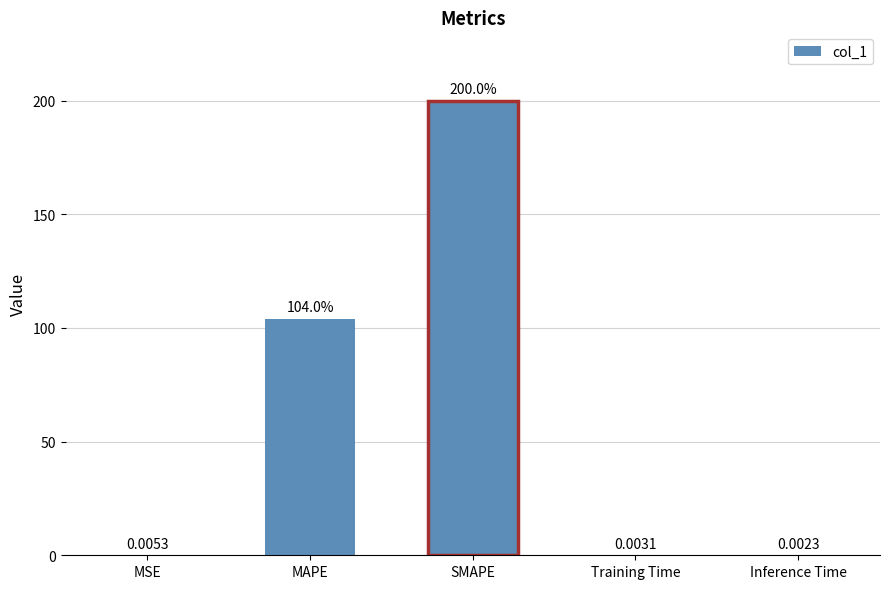

The chart shows a value of 68.7 at SMAPE. True or false?

False